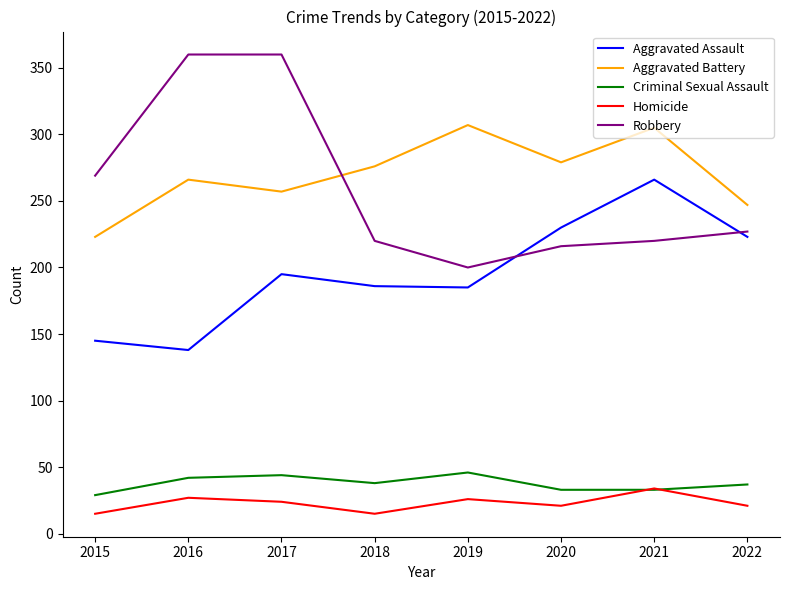

Is the value of Homicide at 2018 greater than the value of Criminal Sexual Assault at 2016?

No